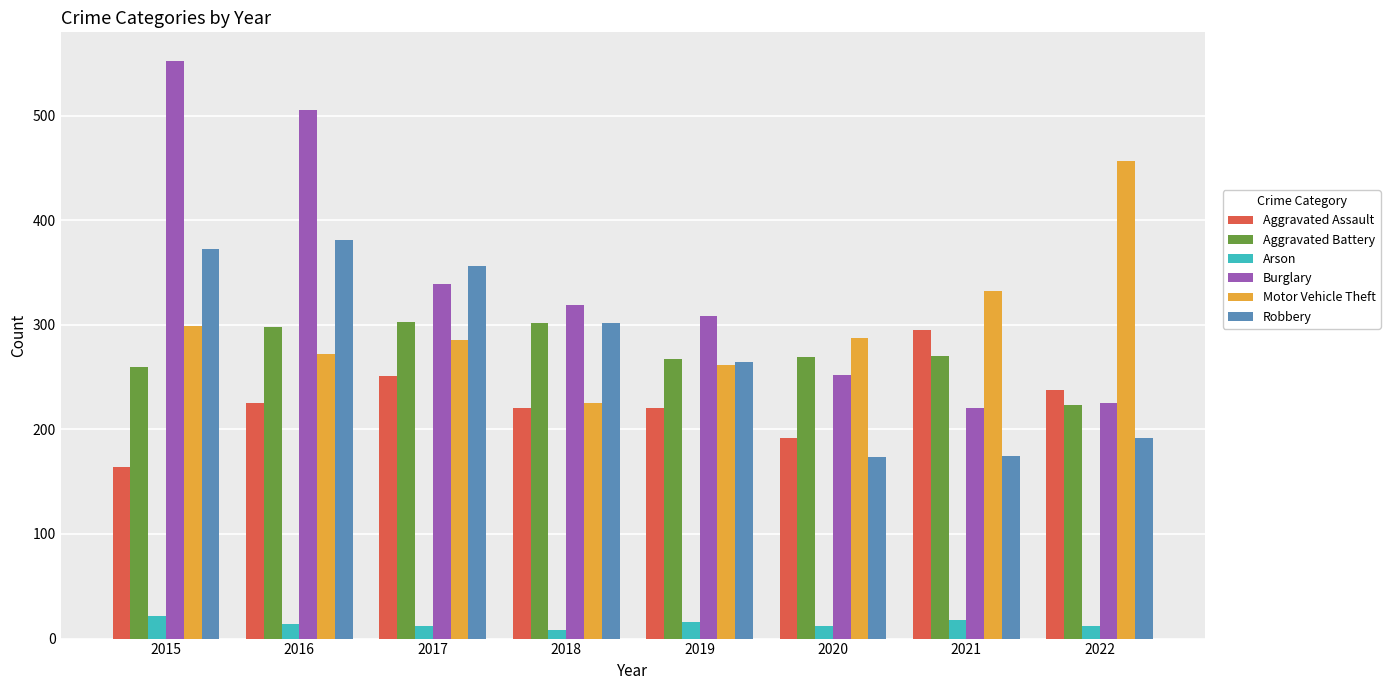

What is the value of the Aggravated Assault bar at the 4th from the left?

220